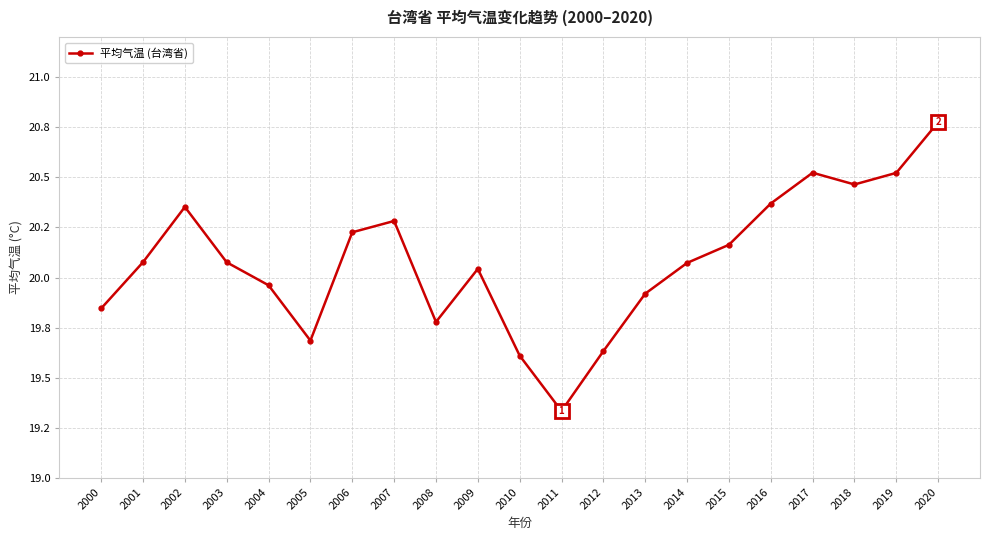

Does the chart have visible grid lines?

Yes